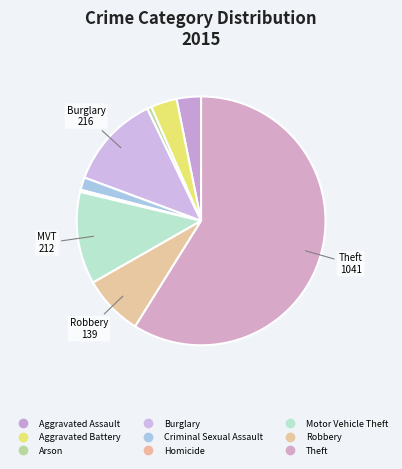

Which category has the biggest portion of the pie?

Theft